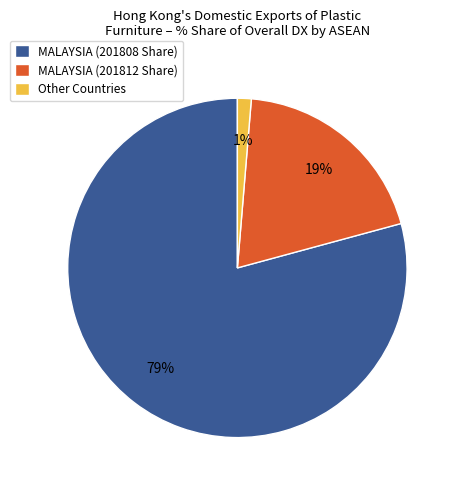

Is the sum of Other Countries and MALAYSIA (201812 Share) greater than half?

No